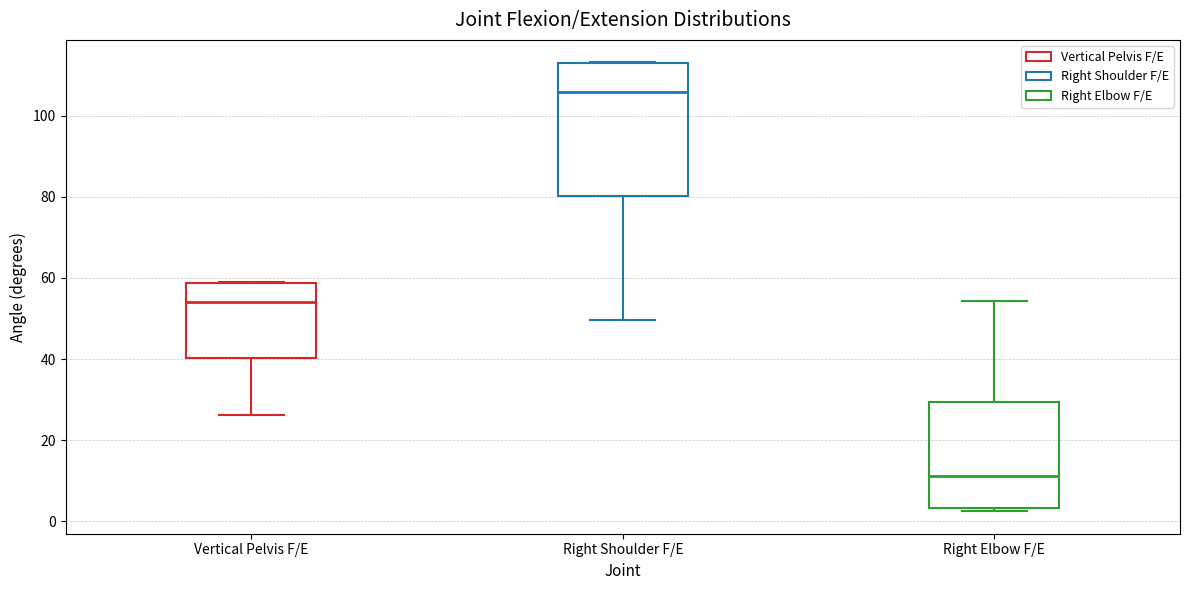

Which box's median line is the lowest?

Right Elbow F/E